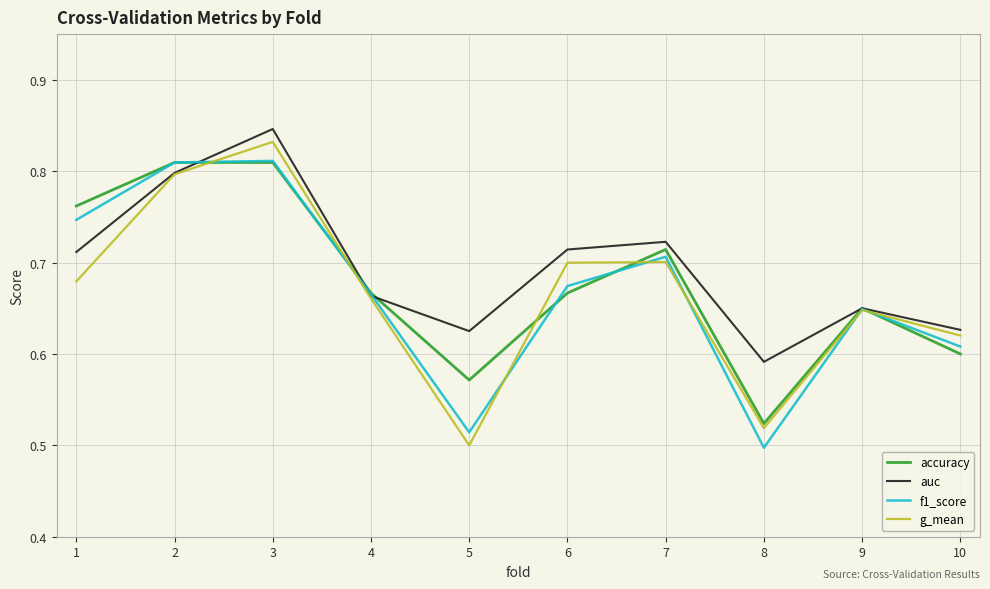

At which category is the sum across all series the highest?

3